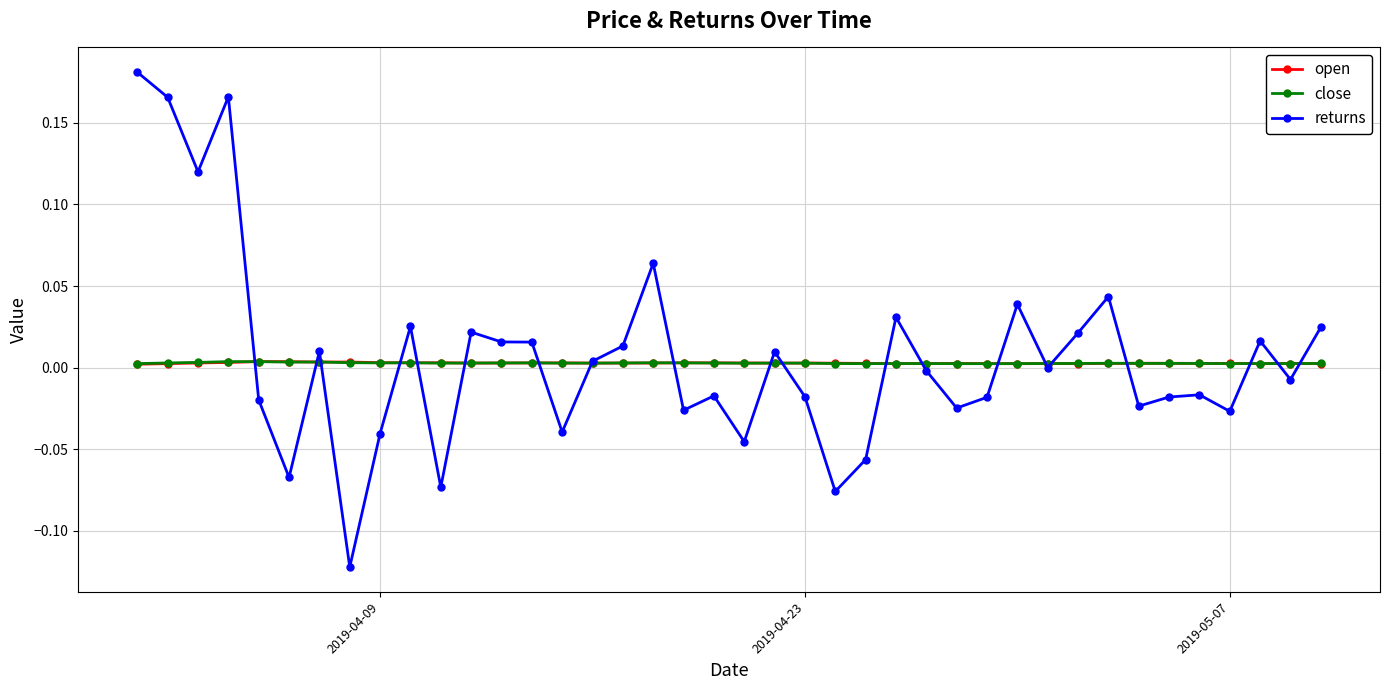

Which series has the widest spread of values?

returns